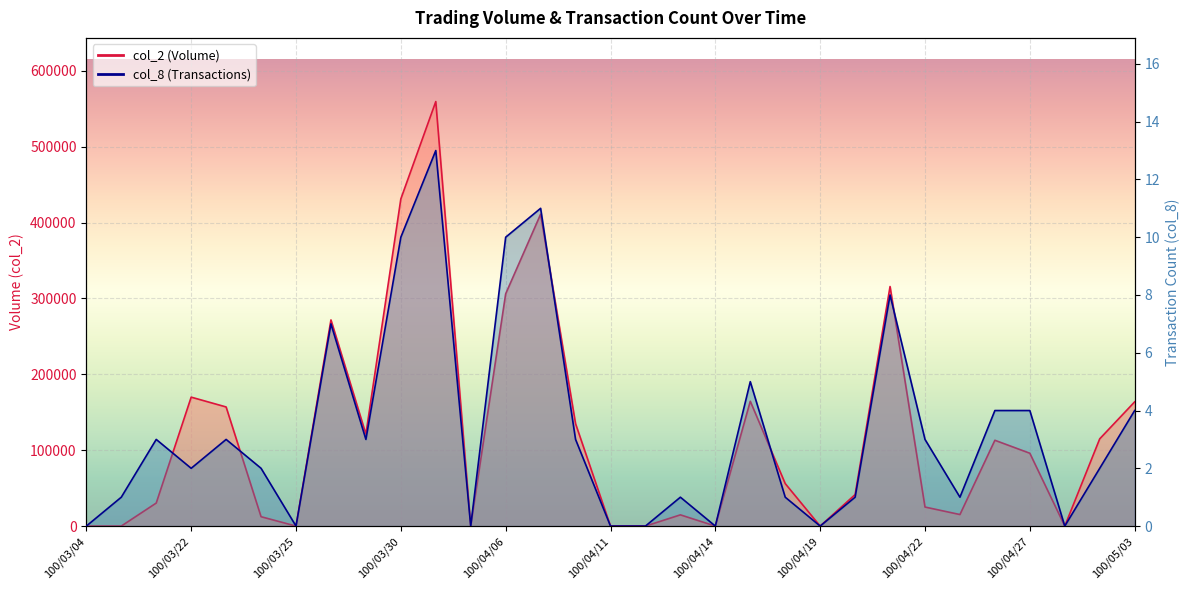

What are all the series names shown in the legend?

col_2, col_8